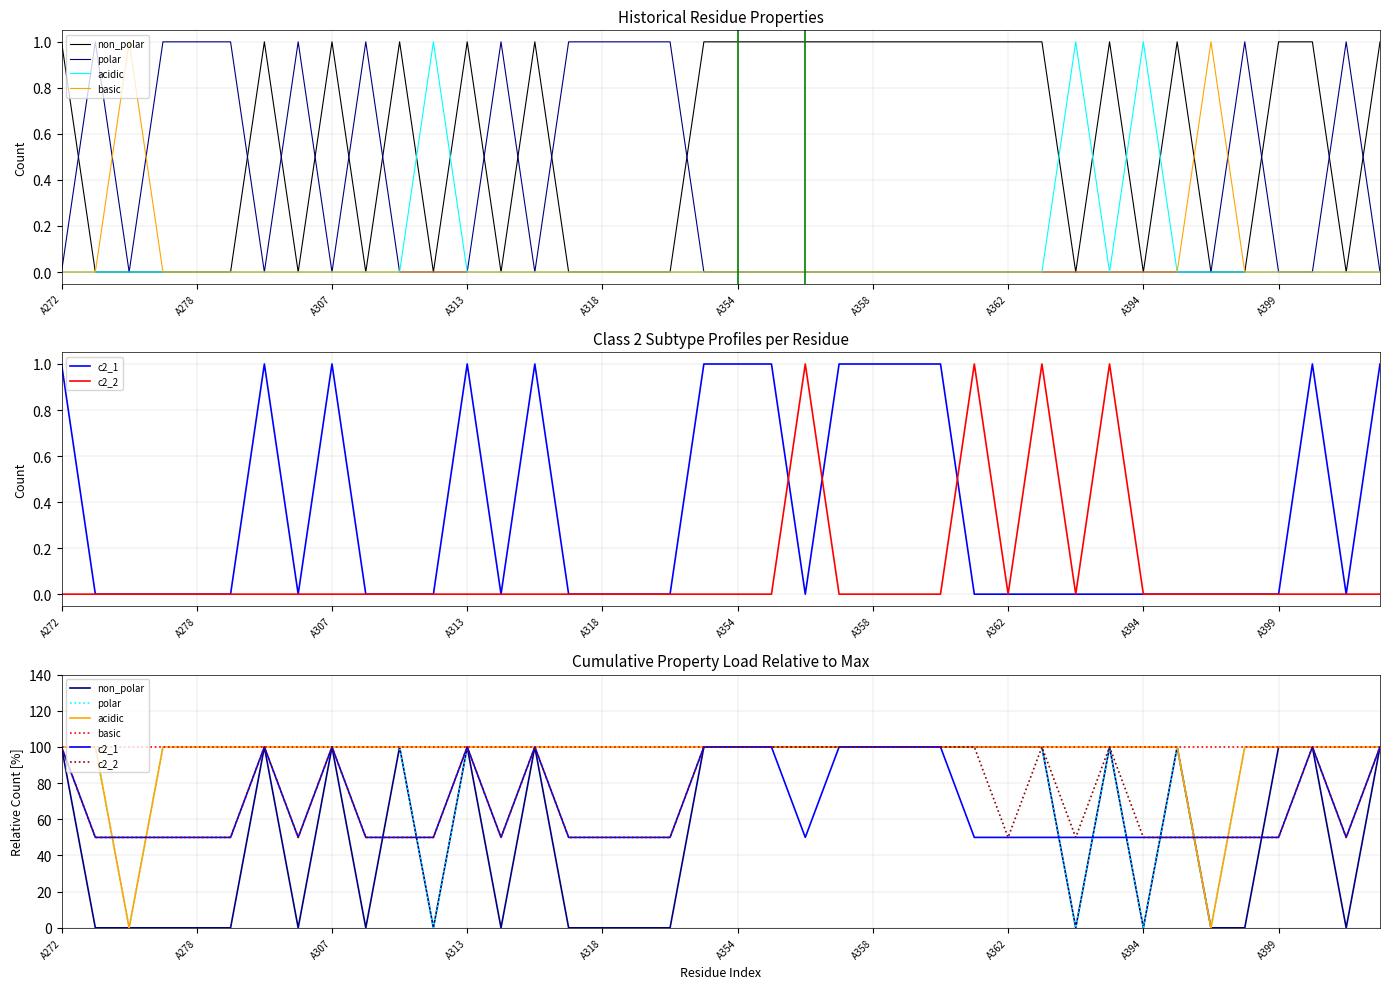

What is the highest value of the non_polar series?

1